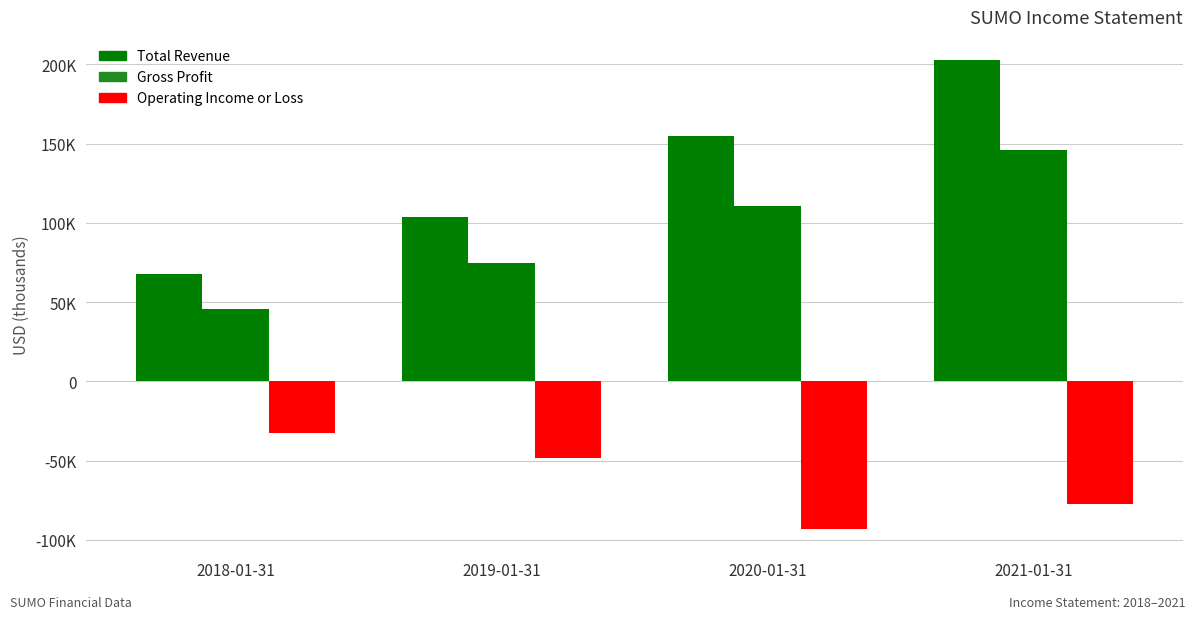

Read the Operating Income or Loss value at 2021-01-31, to the nearest 50.

-77700